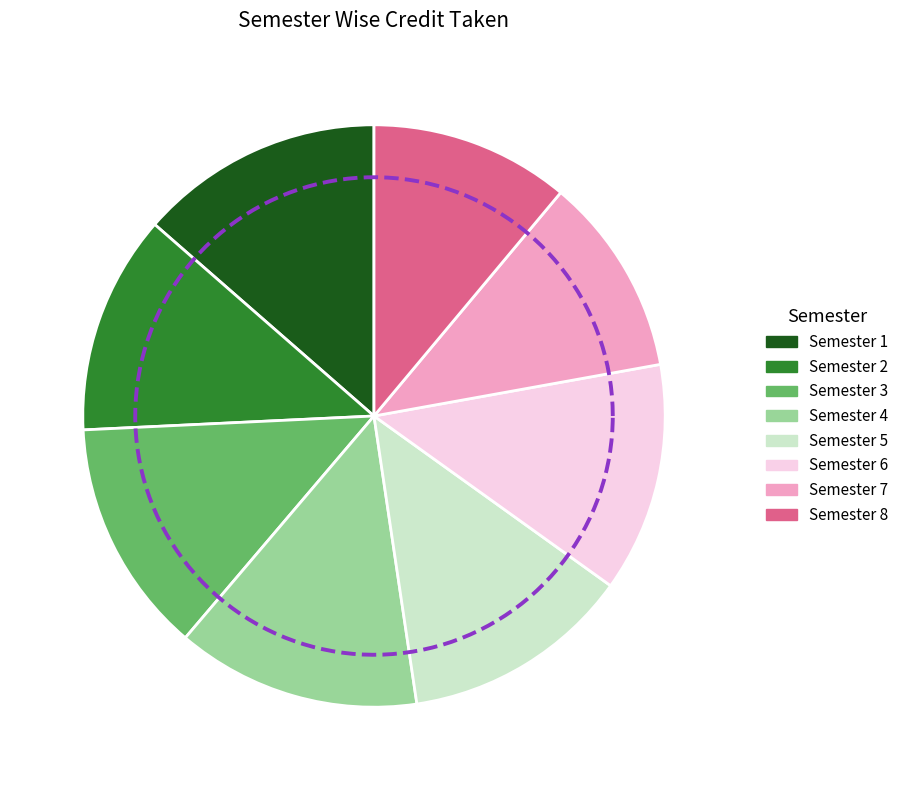

What is the largest slice in the pie chart?

Semester 1